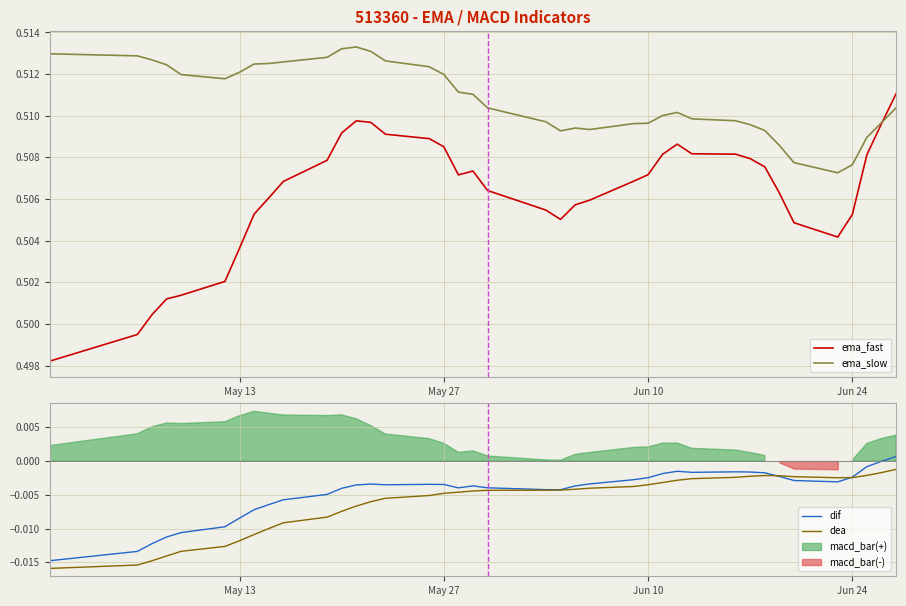

What is the highest value of the ema_slow series?

0.5